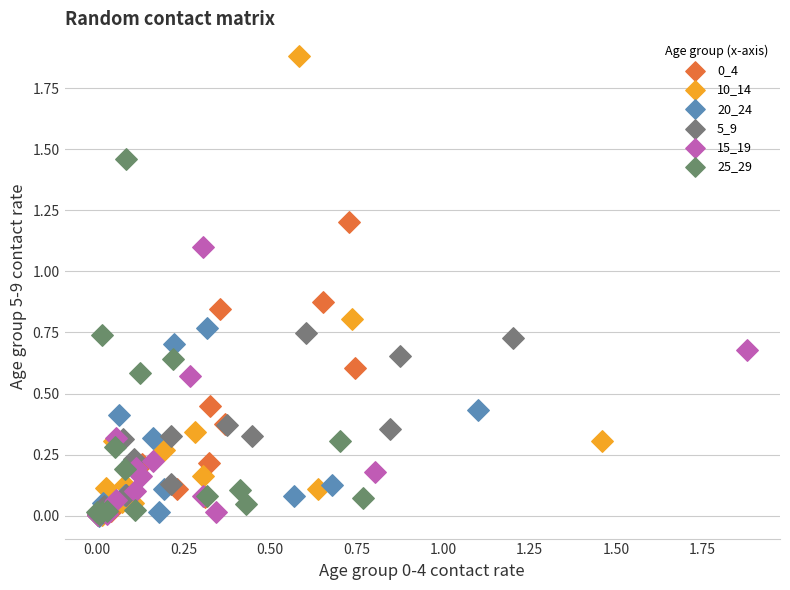

Which series has the largest Y range (max minus min)?

10_14